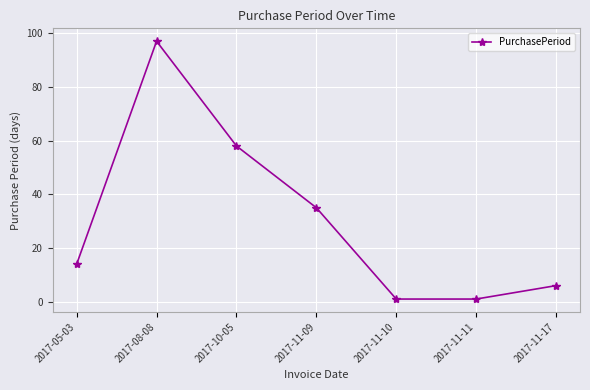

What is the label of the 4th point from the right?

2017-11-09